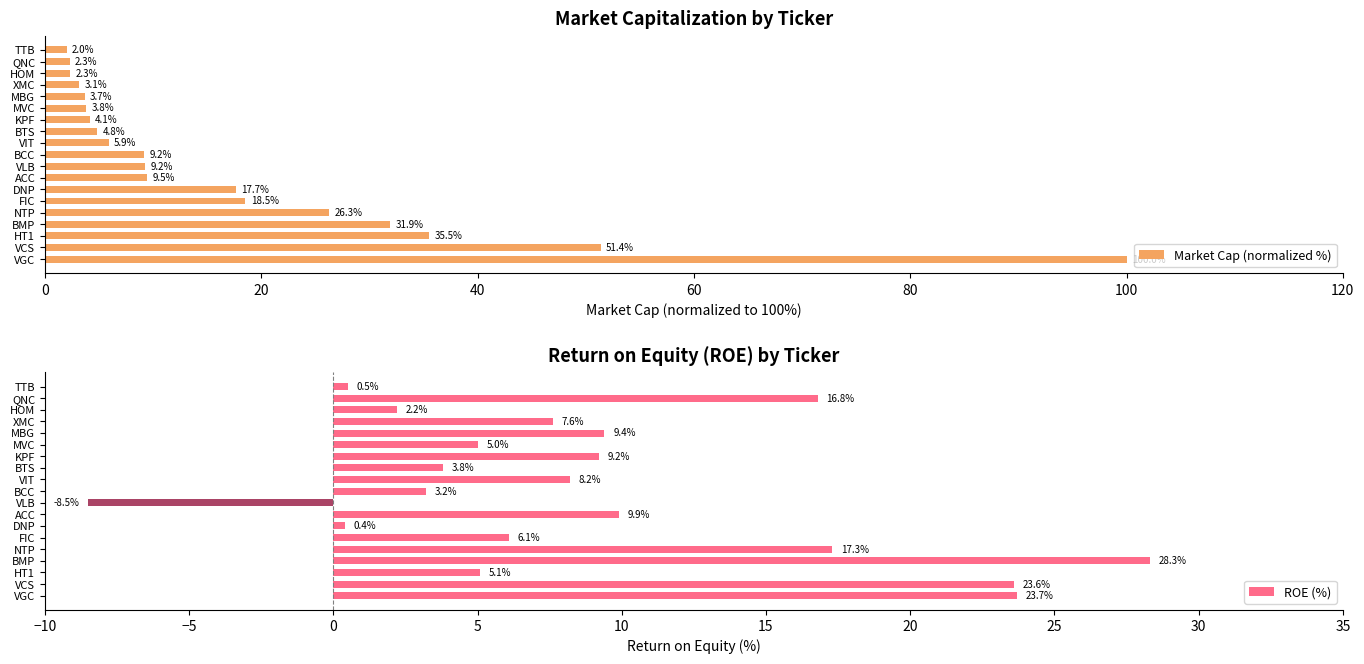

Does the chart contain stacked bars?

No